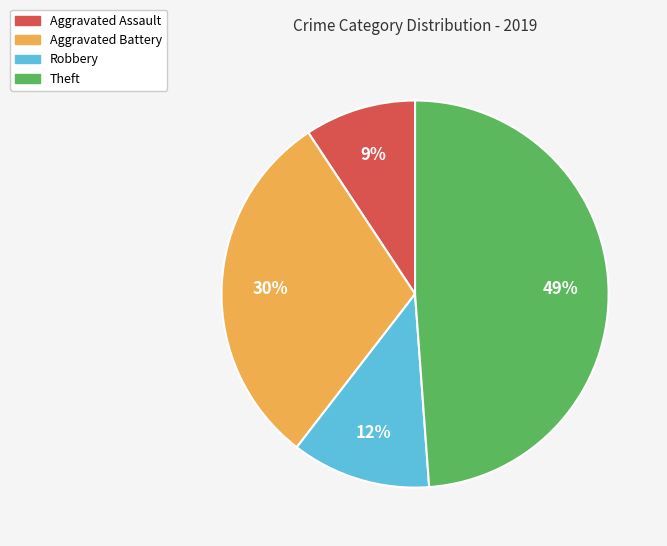

Combined, do Aggravated Battery and Aggravated Assault account for over 50%?

No